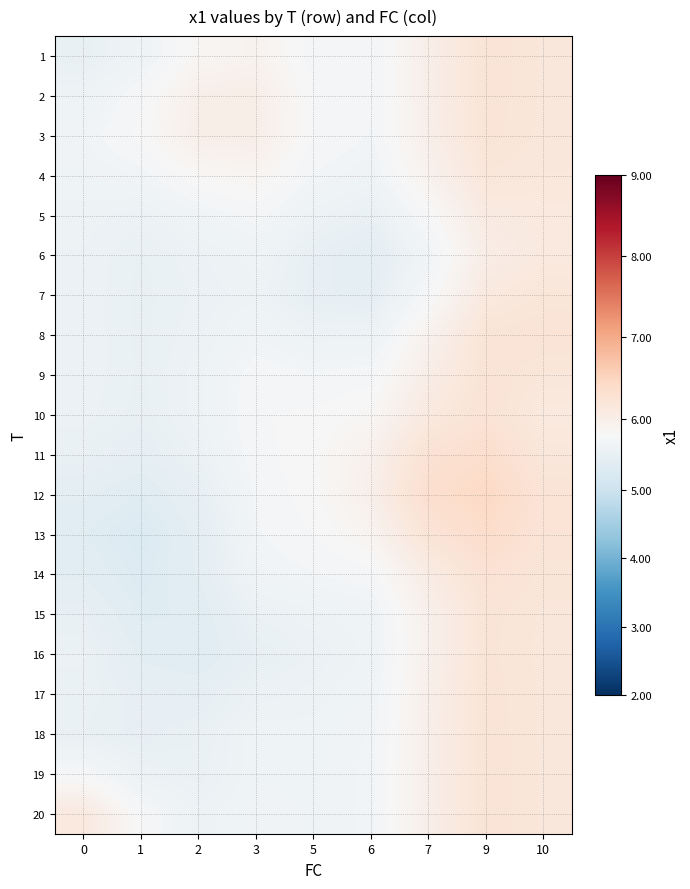

What is the spread (max minus min) of values at 1?

0.5